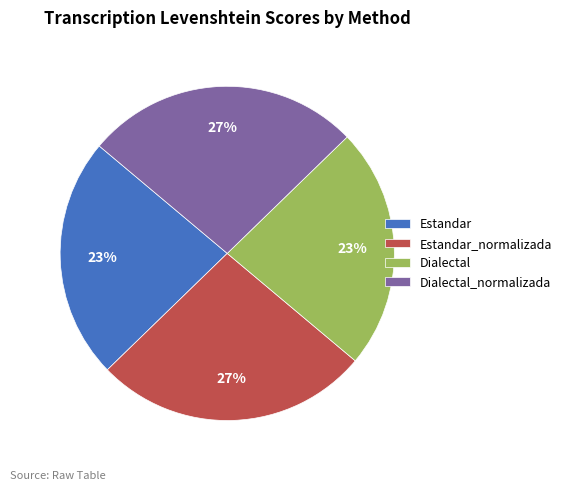

Which has a higher value, Estandar_normalizada or Dialectal?

Estandar_normalizada